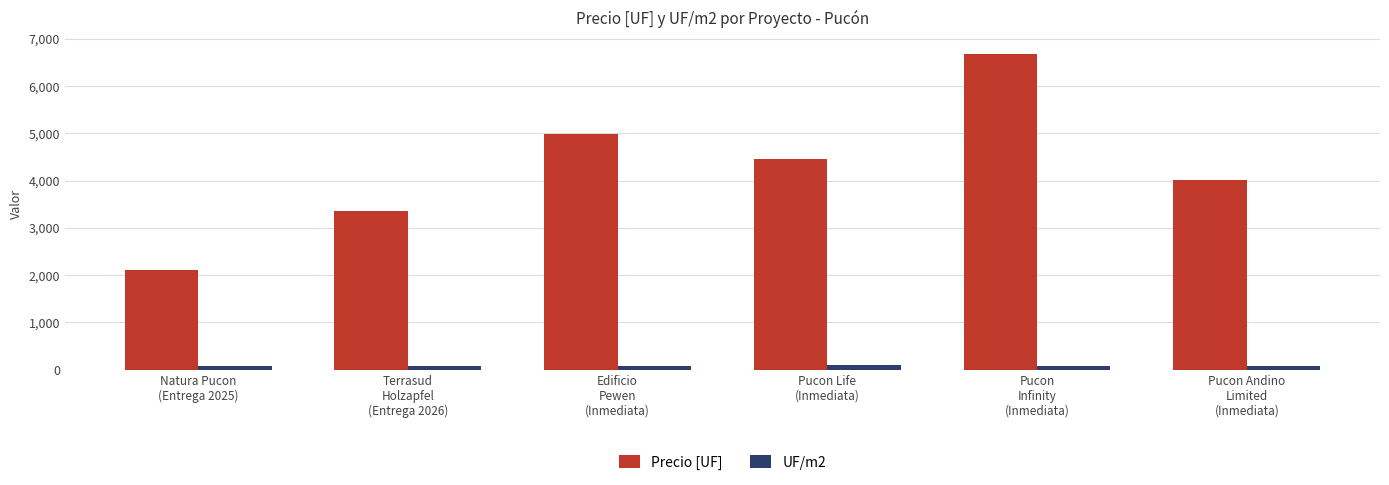

What is the maximum value shown in the chart?

6687.0